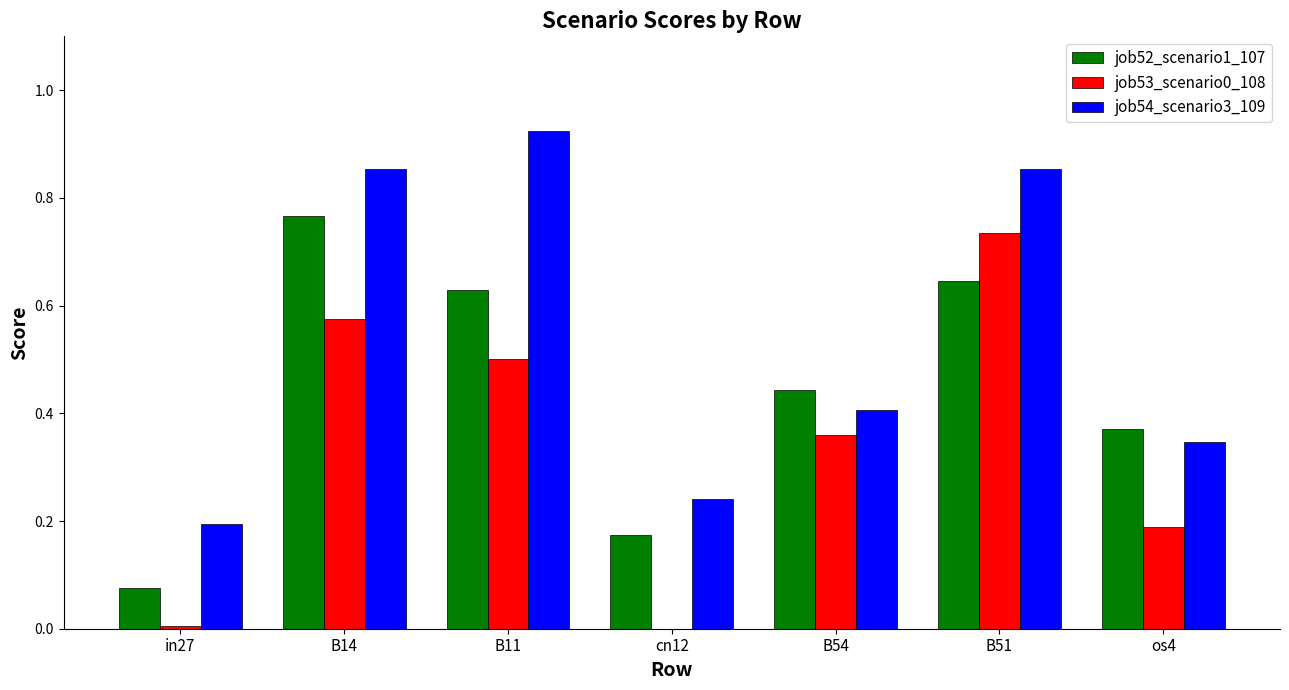

Count the number of data series in this chart.

3